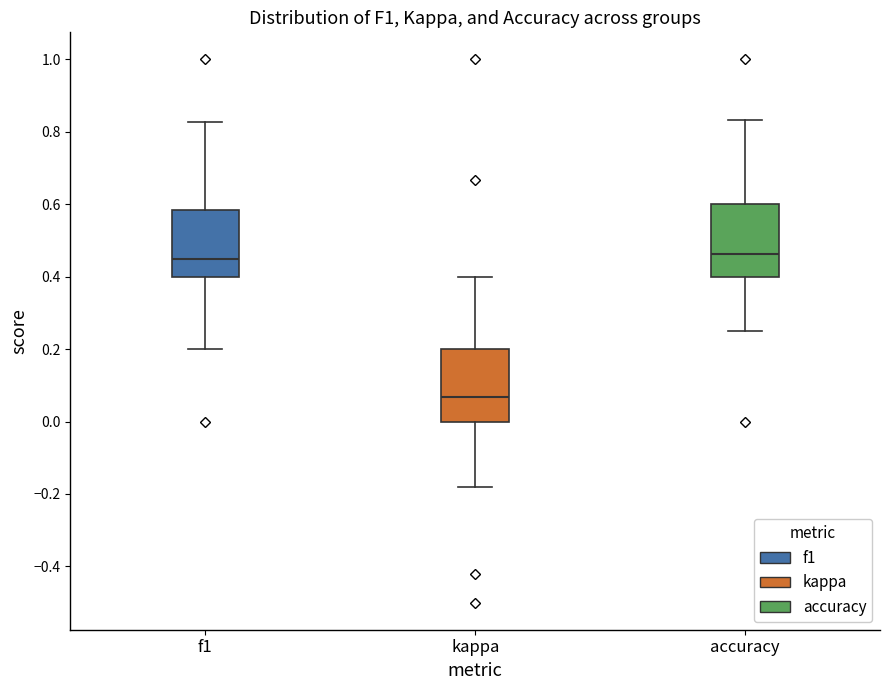

Reading left to right, transcribe this box plot: for each box, give where its median line is, the range the box spans, and where its two whiskers end, as read against the y-axis. The values are not printed on the chart, so give them approximately, as read against the axis.

f1: median 0.44, box 0.40 to 0.58, whiskers 0.20 to 0.82
kappa: median 0.06, box 0.00 to 0.20, whiskers -0.18 to 0.40
accuracy: median 0.46, box 0.40 to 0.60, whiskers 0.26 to 0.84